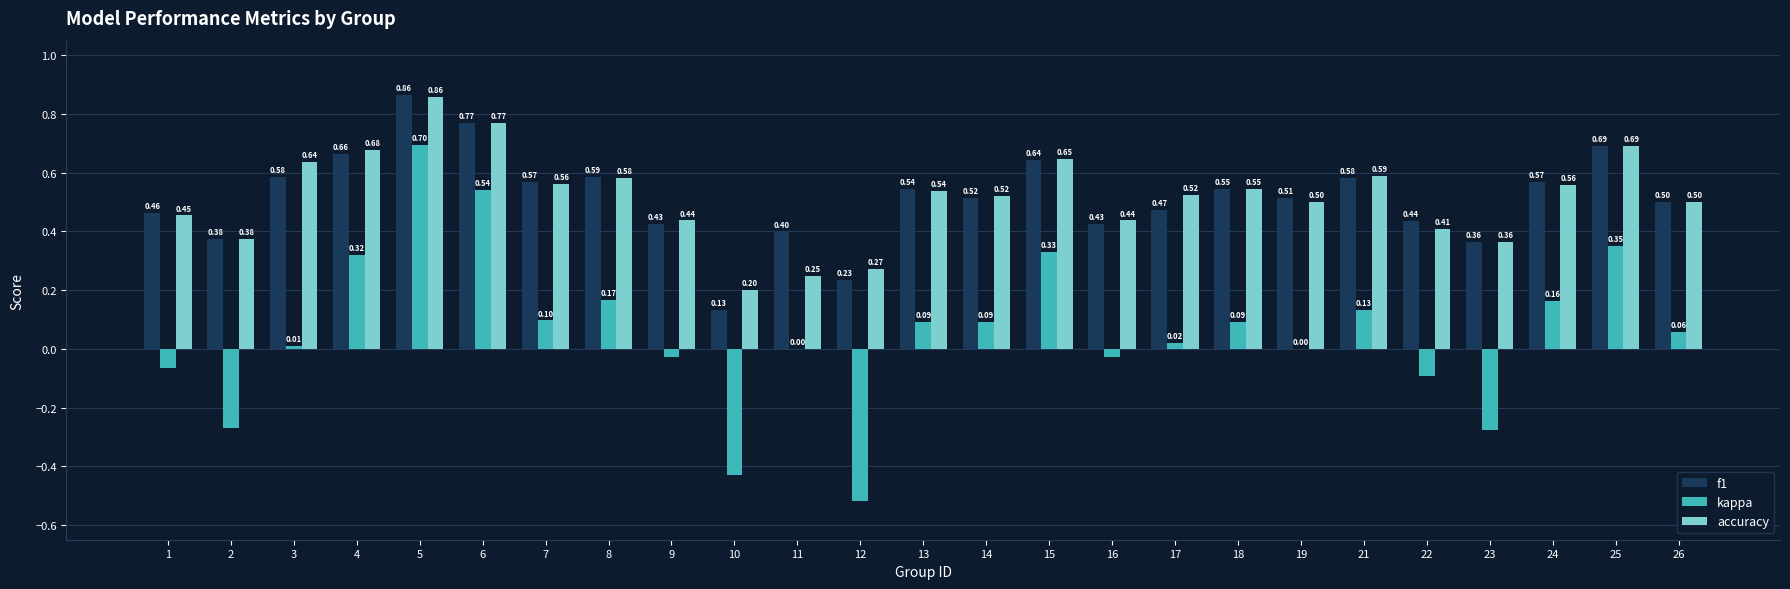

What is the sum of all accuracy values?

12.9